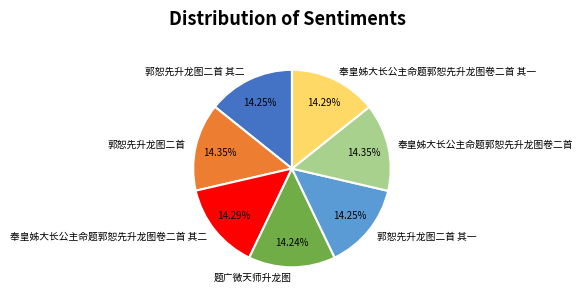

Does 郭恕先升龙图二首 其二 represent more than half of the total?

No